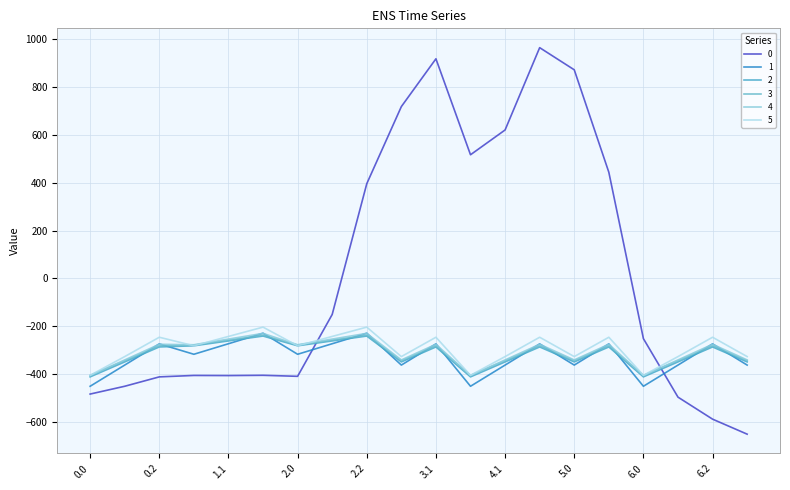

How many values in the 5 series are below -280?

11